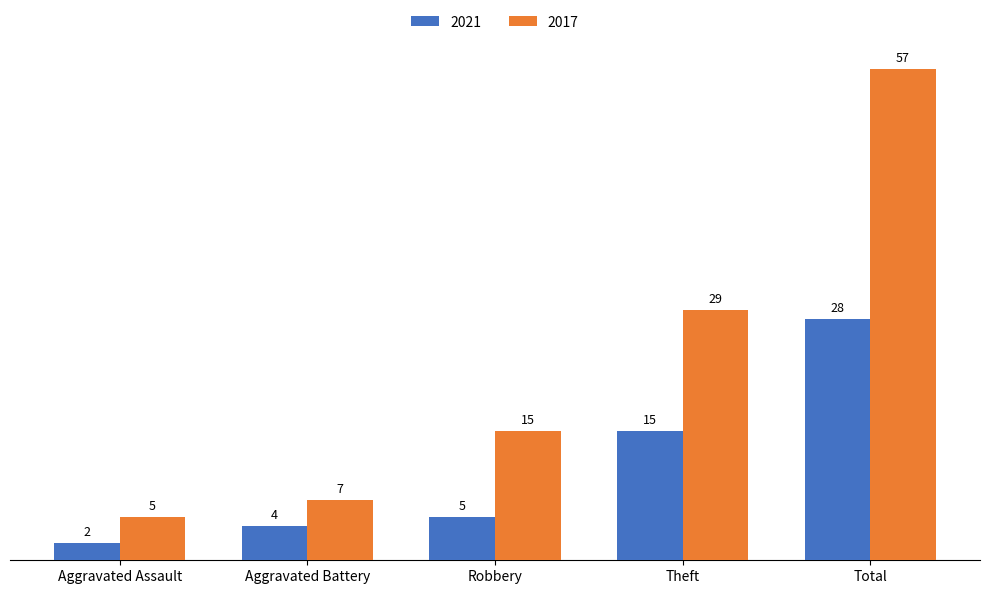

At Aggravated Battery, list the series in order from smallest to largest.

2021, 2017